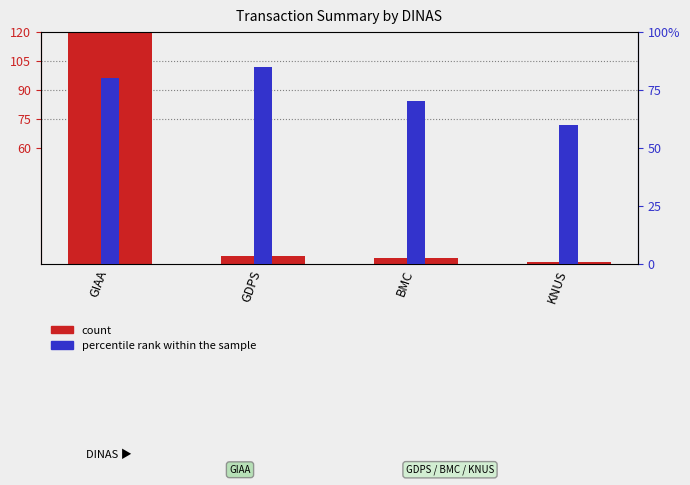

How many data points in count are above 4?

1